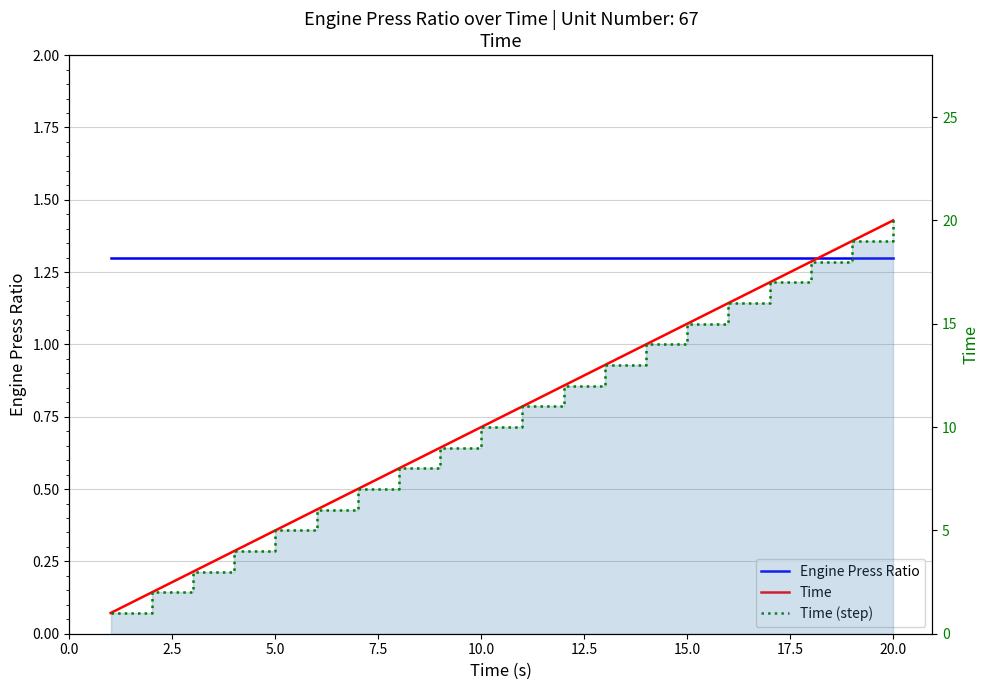

True or false: Time and Time (step) intersect in this chart.

False